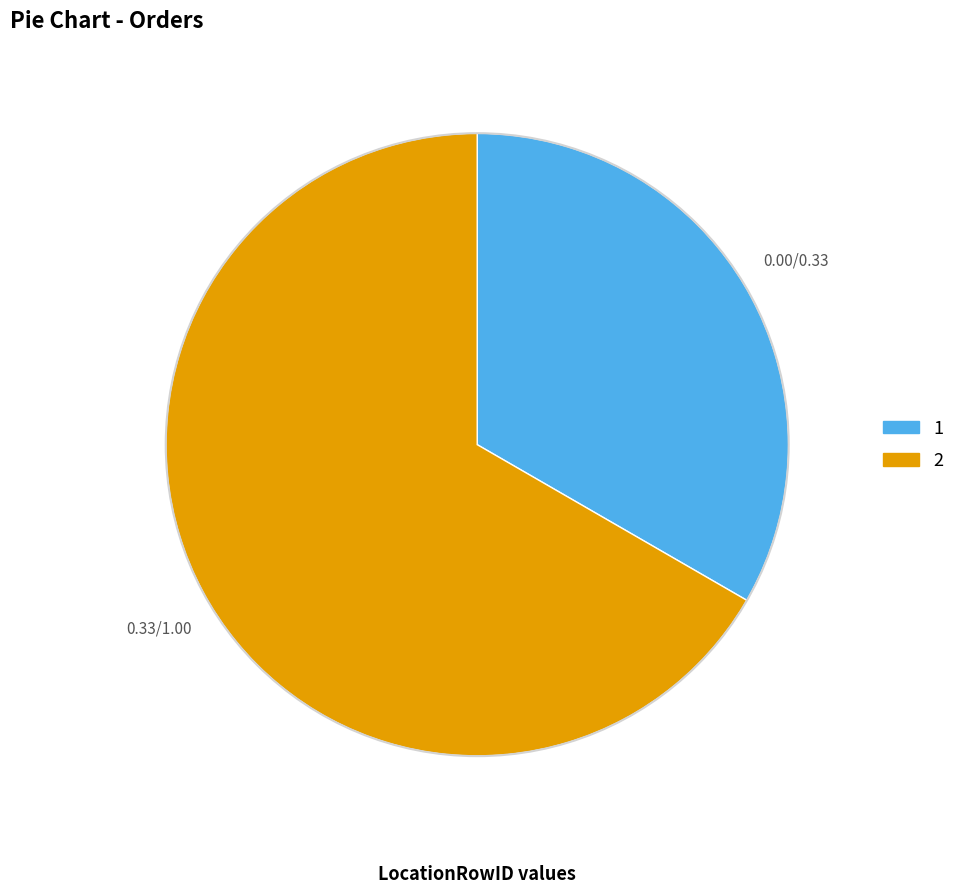

Is it true that 1 is 42% of the pie?

False